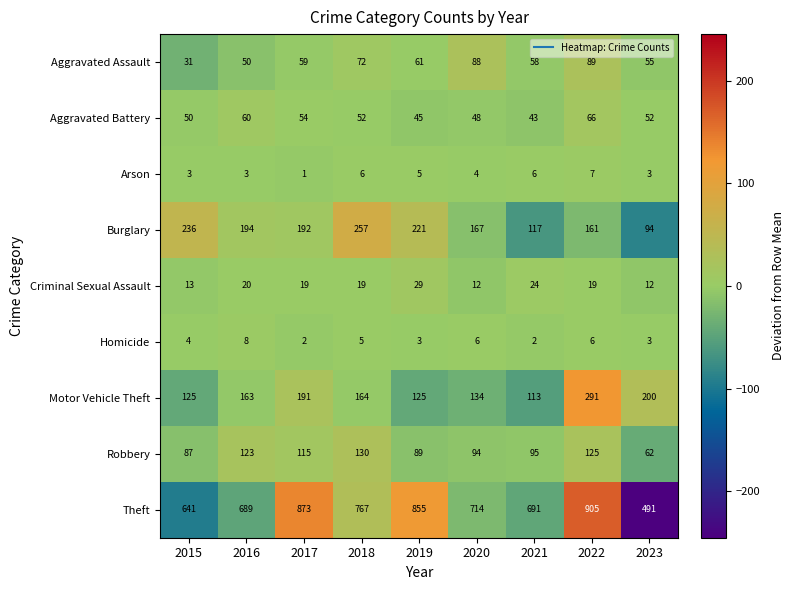

Which label corresponds to the largest value in the chart?

2022